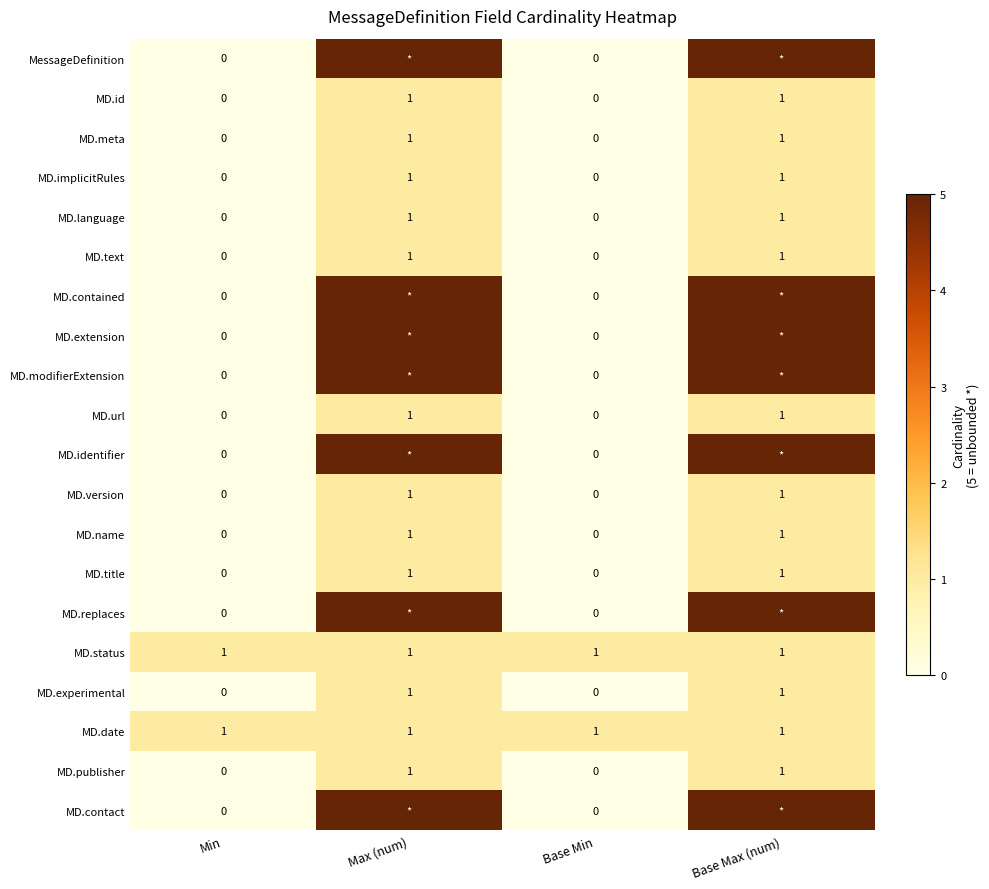

The value of MD.meta at Max (num) is 1. True or false?

True